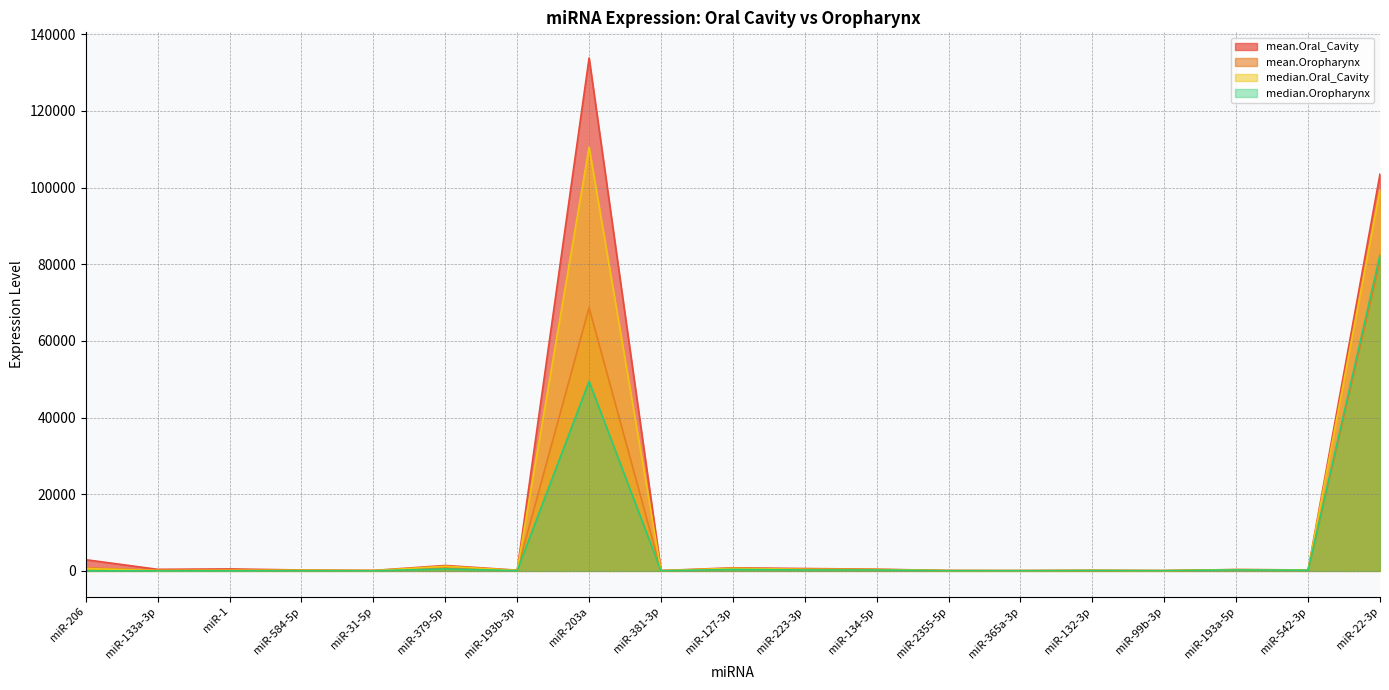

Does the chart display data point markers on the line(s)?

No